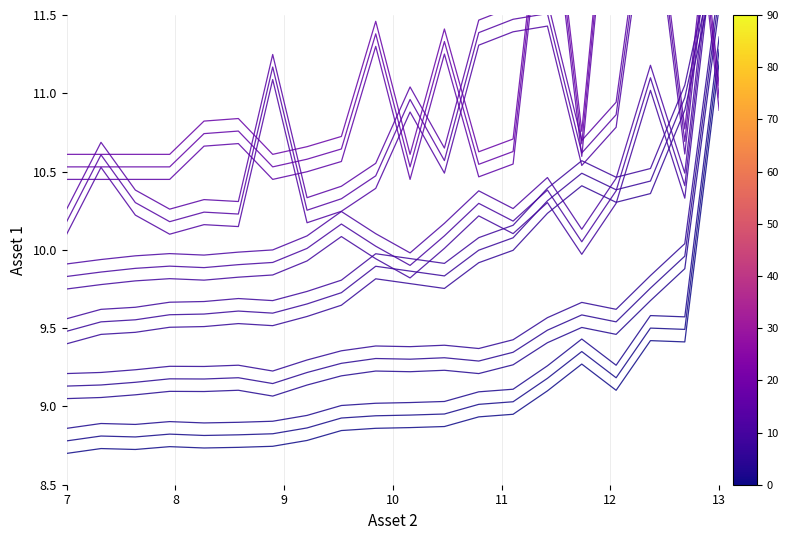

What is the label of the 10th point from the right?

10